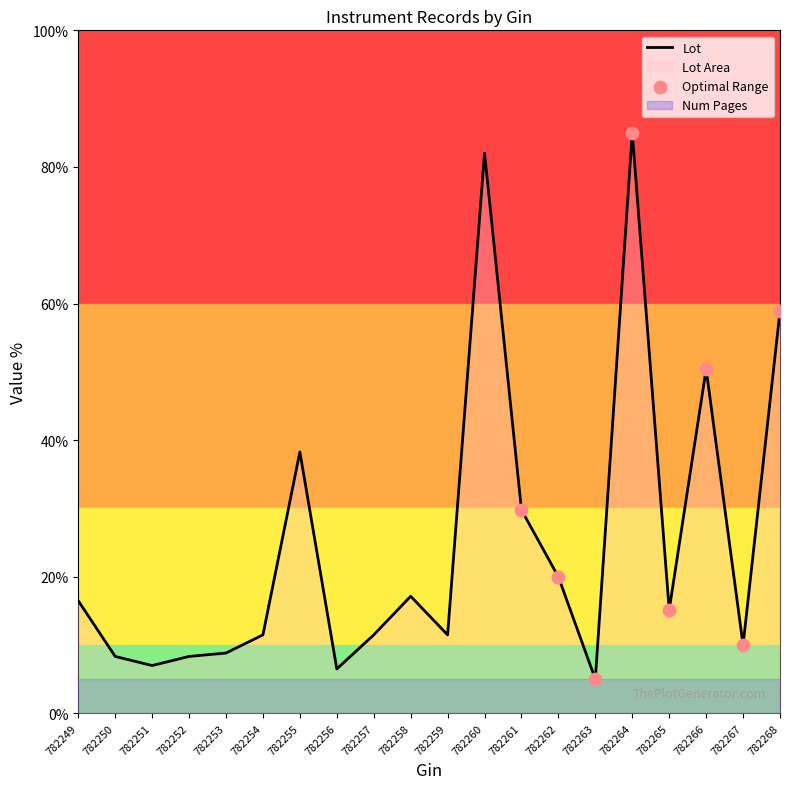

Between 782254 and 782263, which is larger?

782254